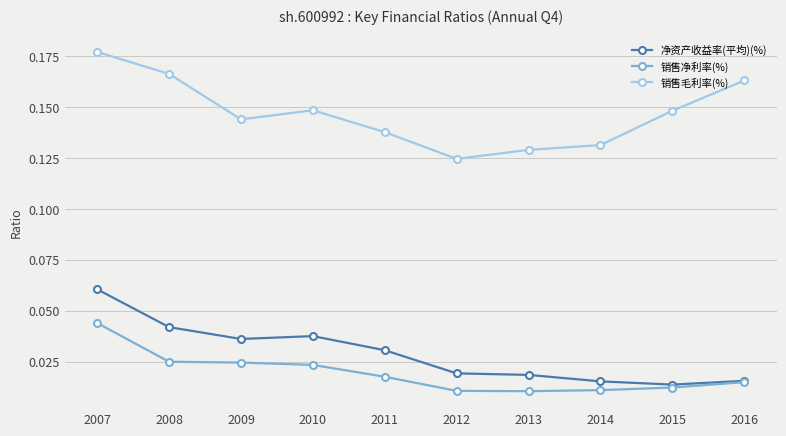

What are all the series names shown in the legend?

净资产收益率(平均)(%), 销售净利率(%), 销售毛利率(%)